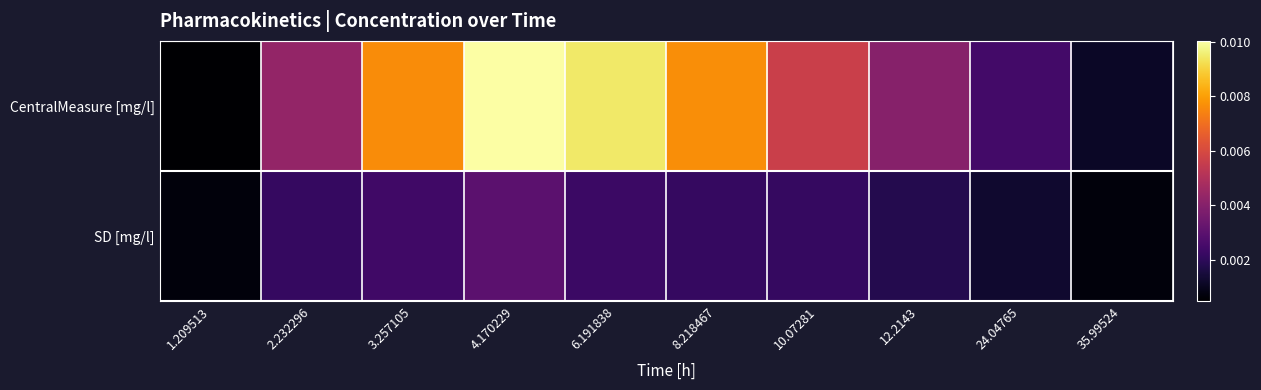

Rank the series by their average value, from lowest to highest.

SD [mg/l], CentralMeasure [mg/l]